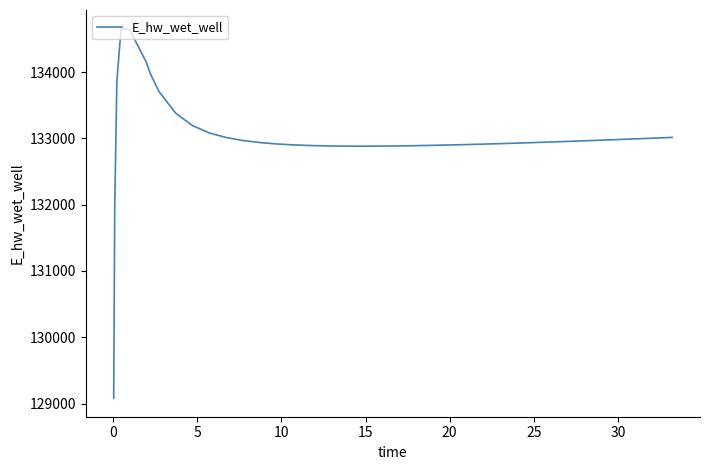

What is the maximum value shown in the chart?

134656.8